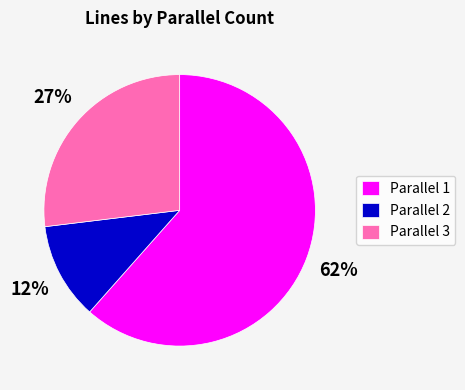

Combined, do Parallel 1 and Parallel 3 account for over 50%?

Yes